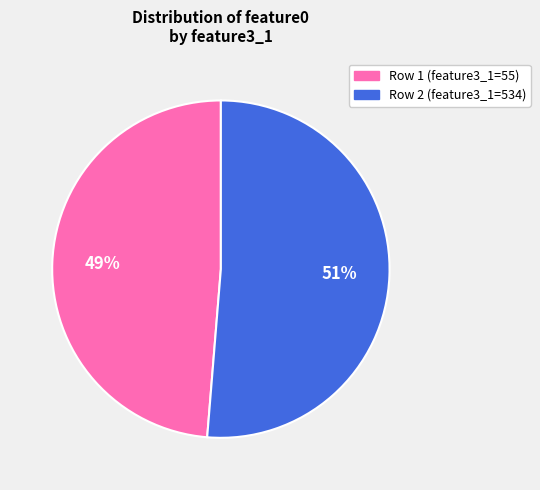

To the nearest percent, what is the combined percentage of Row 2 (feature3_1=534) and Row 1 (feature3_1=55)?

100%